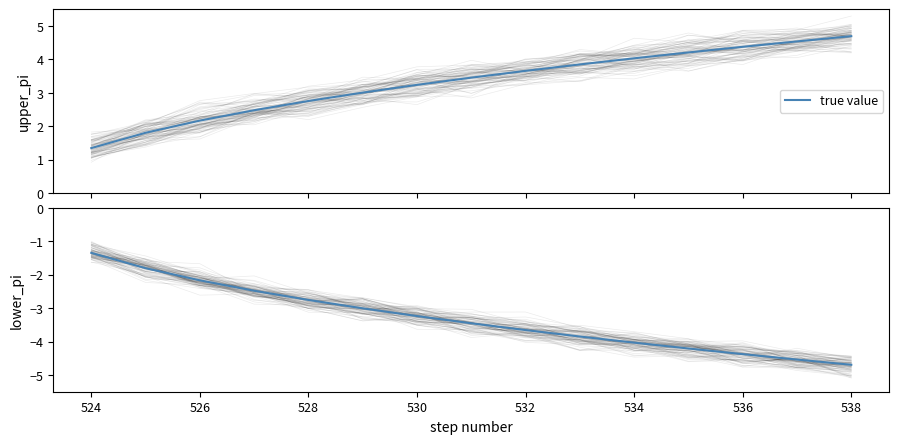

What is the lowest value of the true value series?

1.3